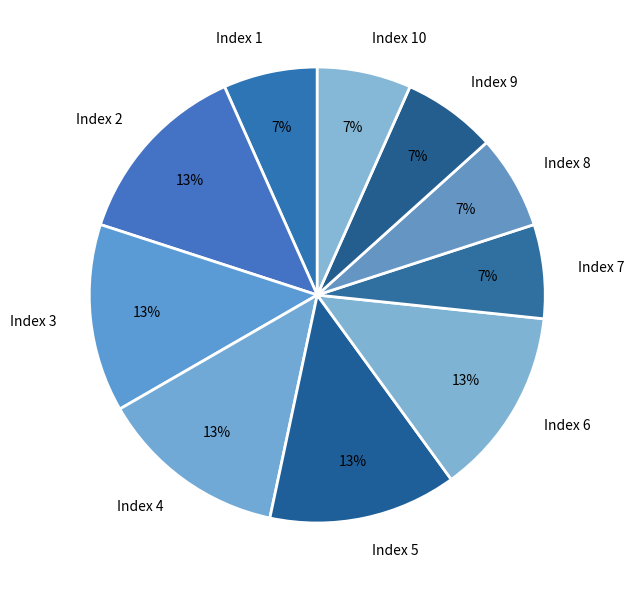

To the nearest percent, what is the combined percentage of Index 4 and Index 7?

20%